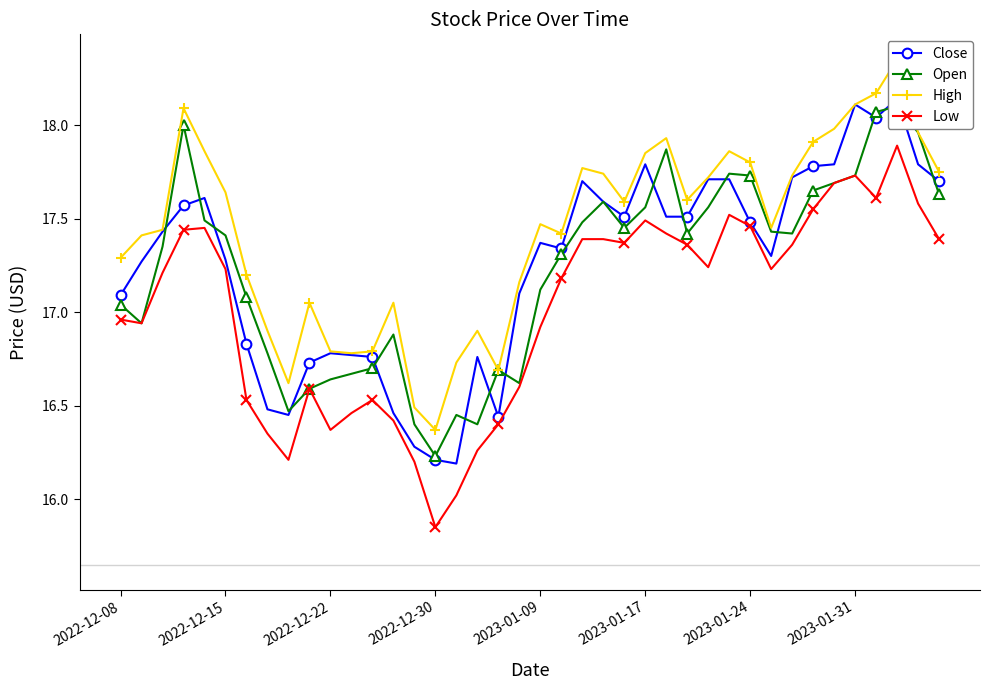

True or false: Low has a value of 25.0 at 2023-01-24.

False